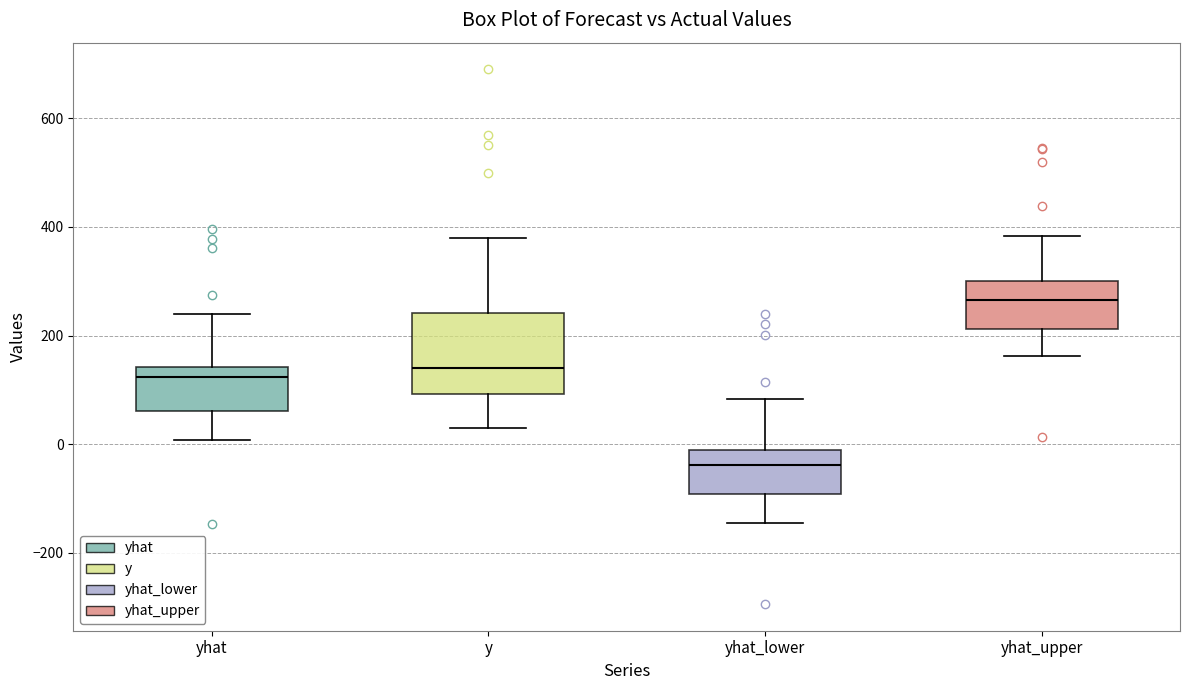

Which box's median line is the lowest?

yhat_lower